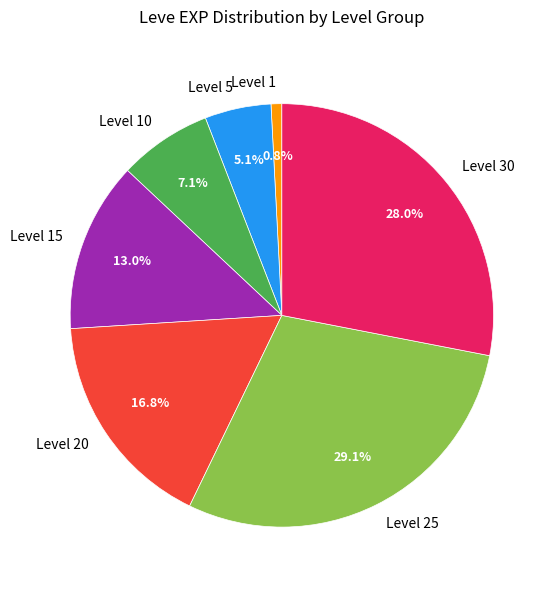

Which has a higher value, Level 30 or Level 5?

Level 30